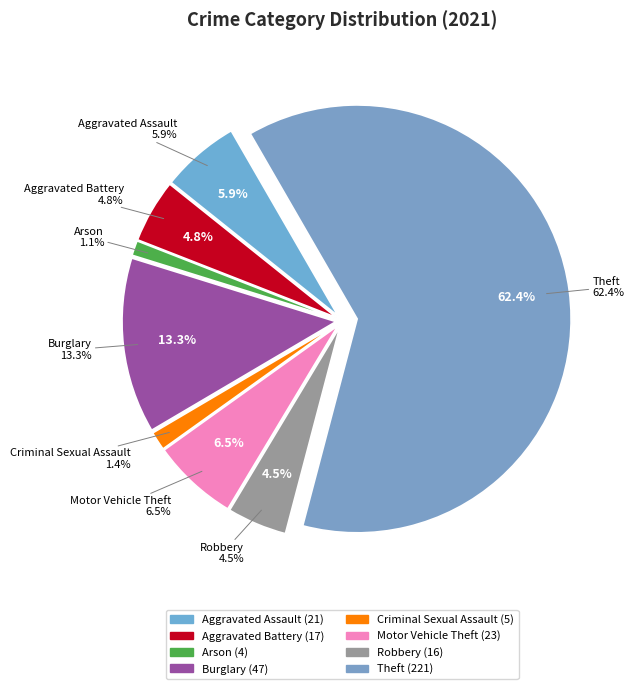

What is the total percentage of Aggravated Assault and Aggravated Battery?

10.7%